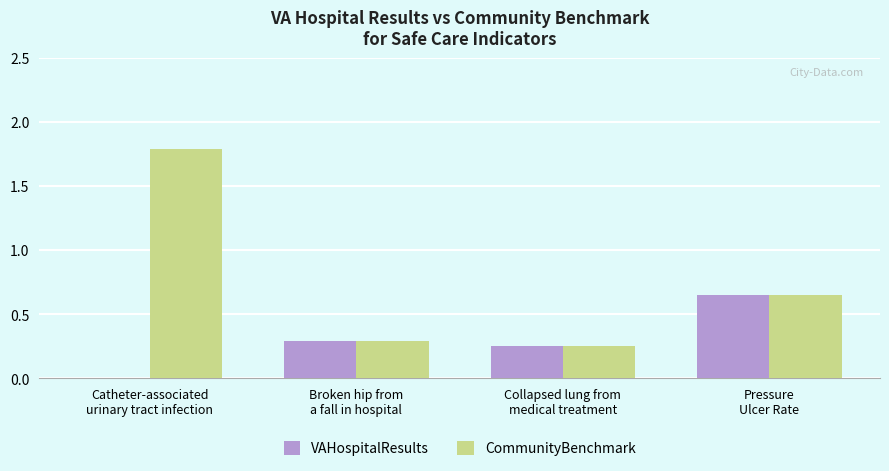

What is the sum of all CommunityBenchmark values?

3.0